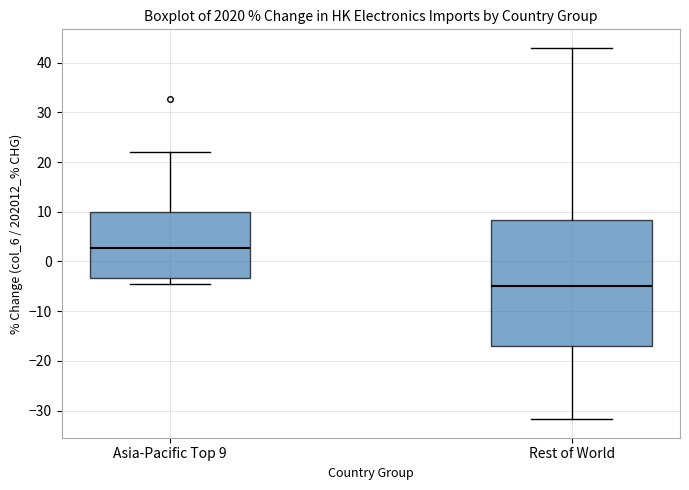

Reading left to right, read every box against the y-axis: the position of its median line, the range the box covers, and the ends of its whiskers. The values are not printed on the chart, so give them approximately, as read against the axis.

Asia-Pacific Top 9: median 3, box -3 to 10, whiskers -4 to 22
Rest of World: median -5, box -17 to 8, whiskers -32 to 43